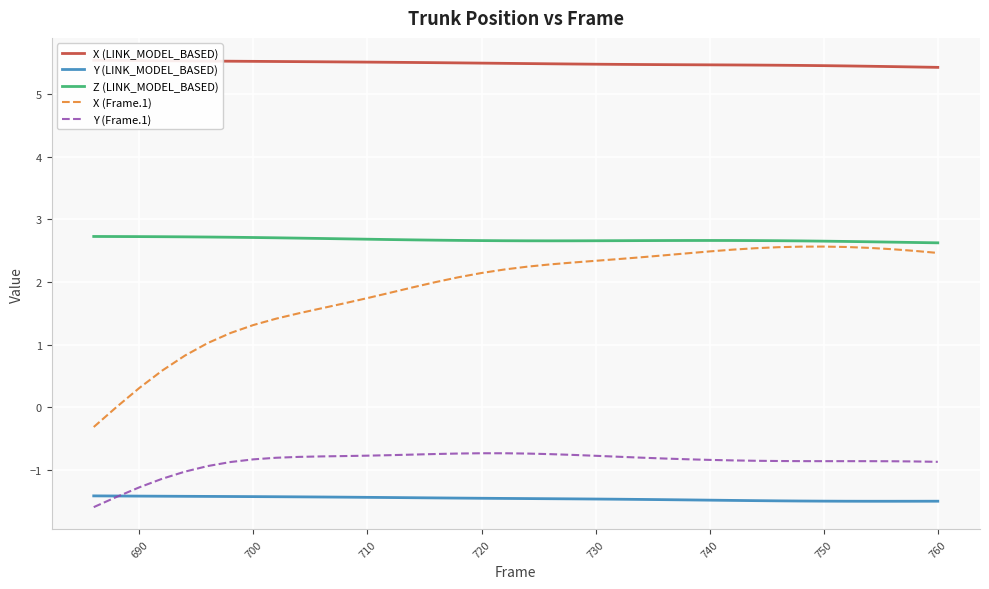

Count the number of data series in this chart.

5